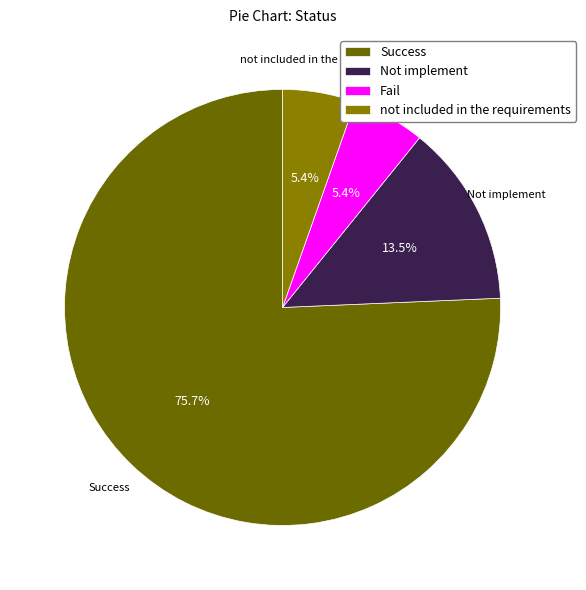

How many segments does this pie chart have?

4